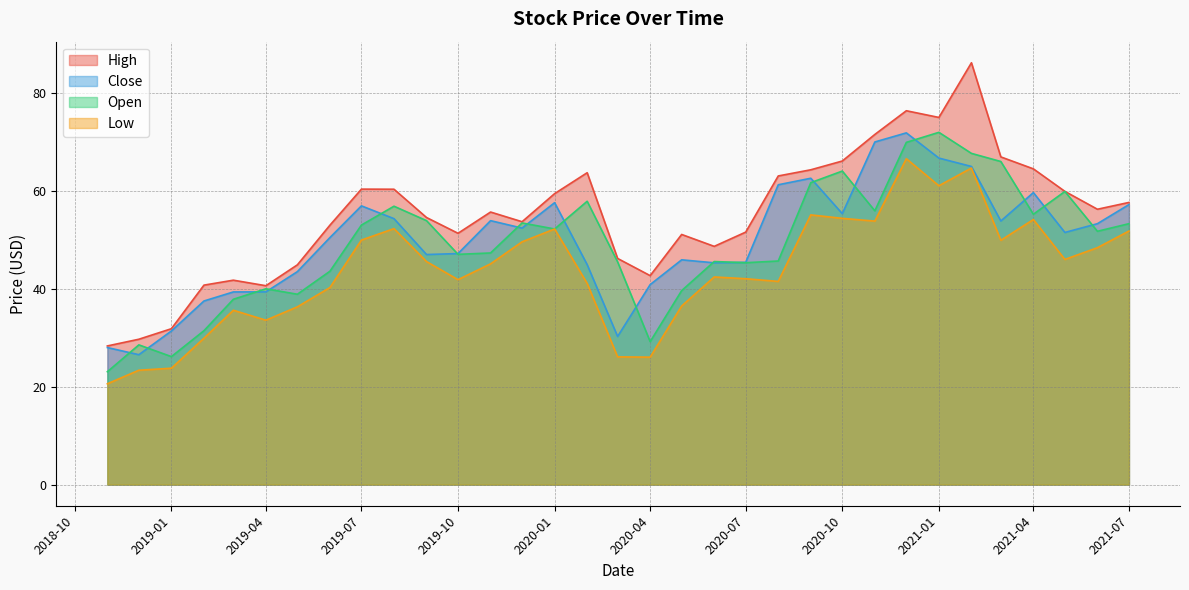

In Close, how many points are lower than both neighbors (excluding endpoints)?

8